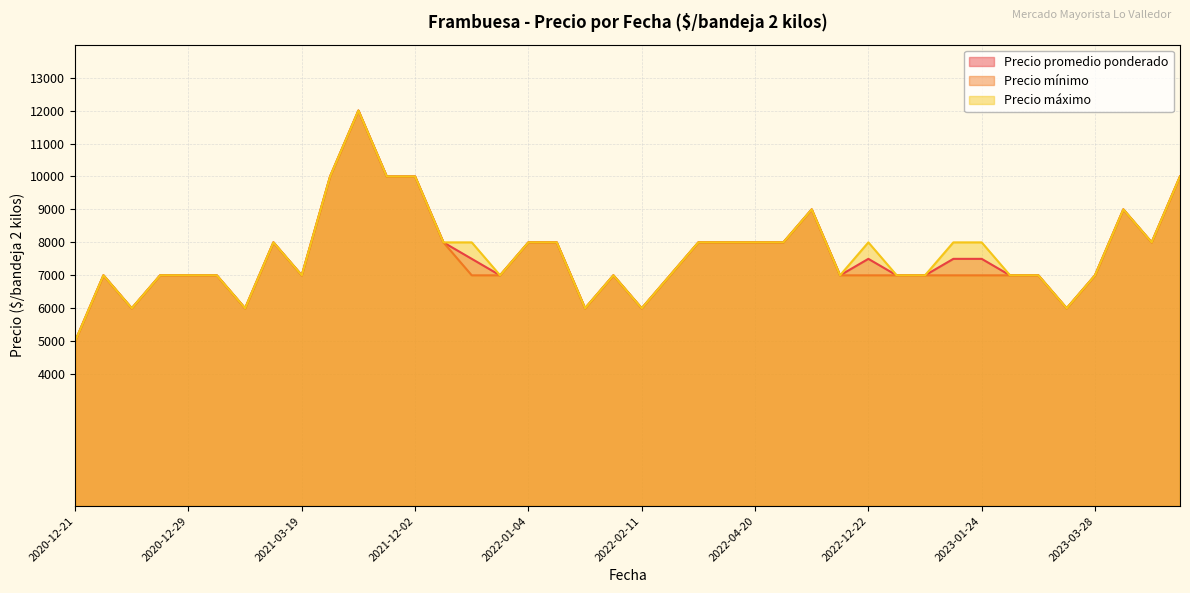

The value of Precio máximo at 2022-02-11 is 6000. True or false?

True